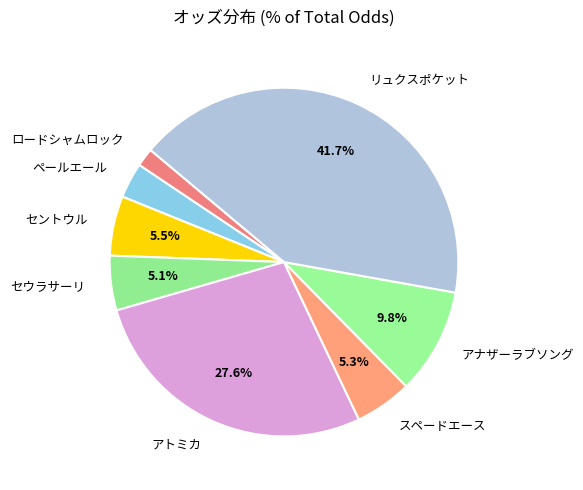

How many slices are in this pie chart?

8